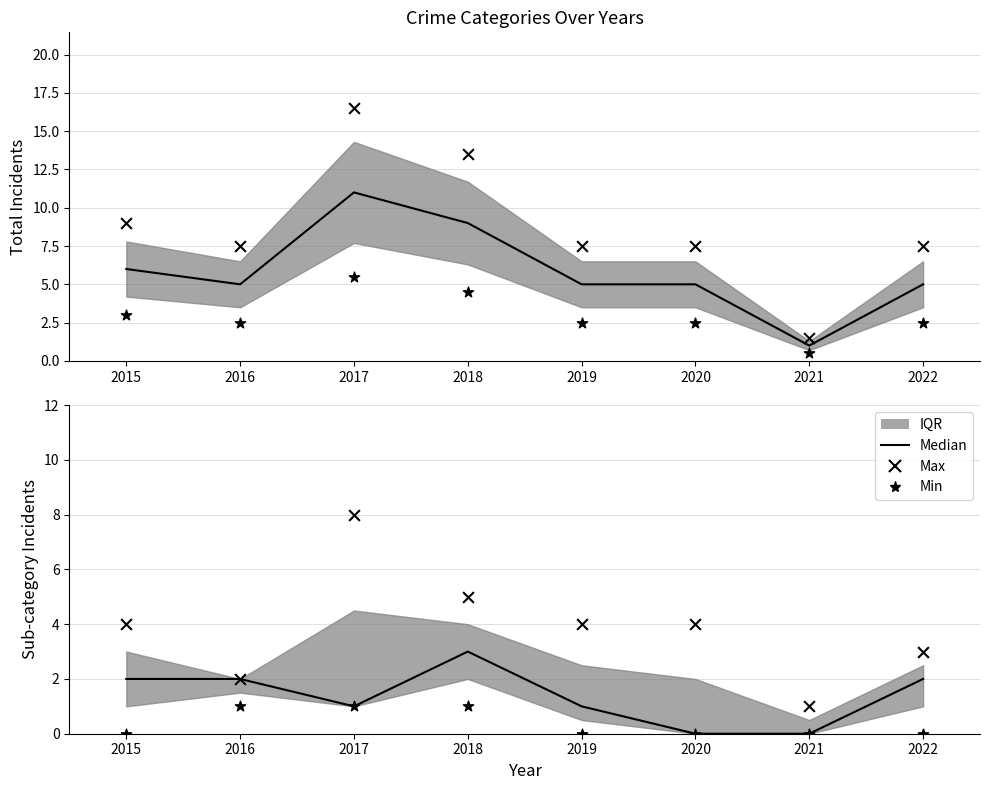

Which series contains the highest Y value?

Max